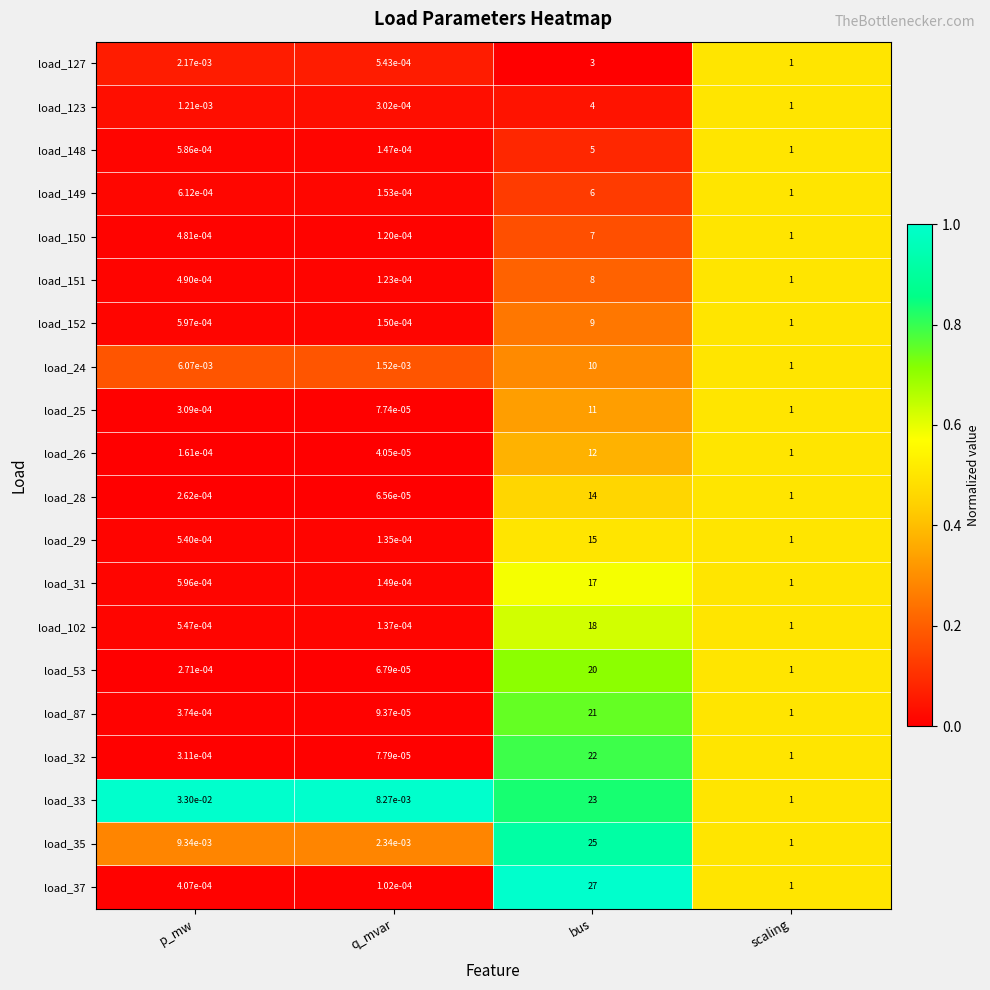

Is the value of load_148 at bus greater than the value of load_150 at scaling?

Yes